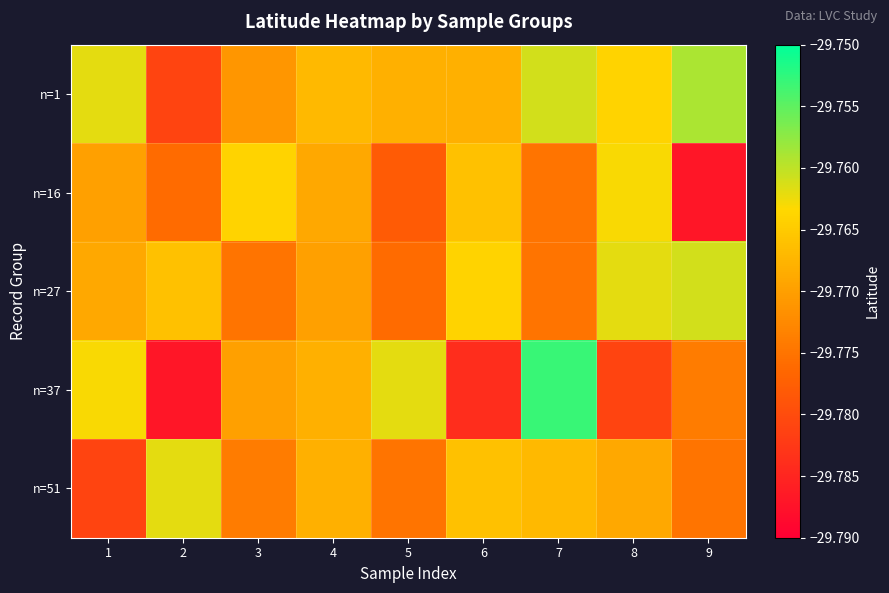

Which has a higher value, 2 or 3?

3